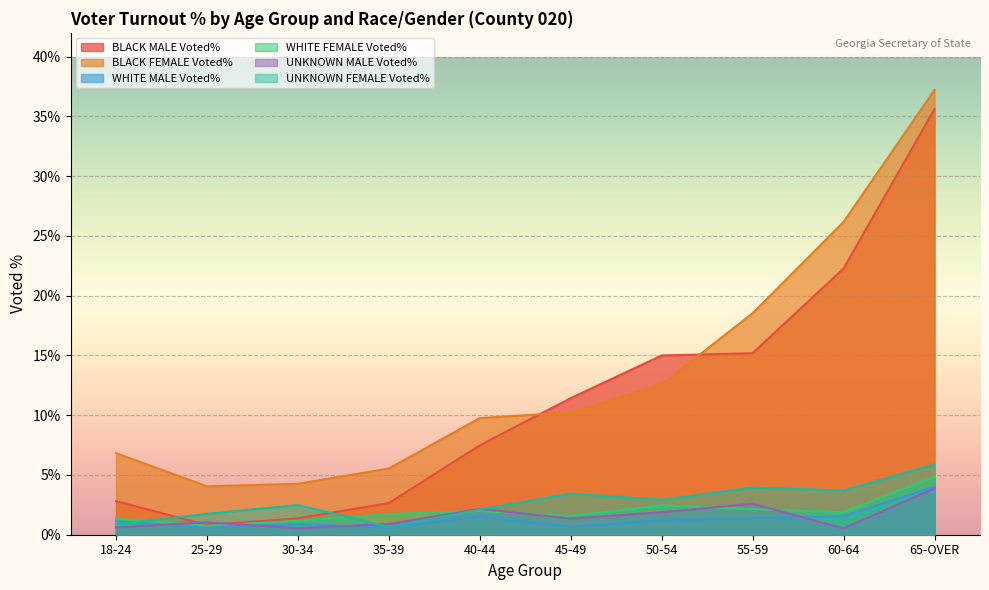

What is the difference between the WHITE MALE Voted% values at 35-39 and 55-59?

0.8